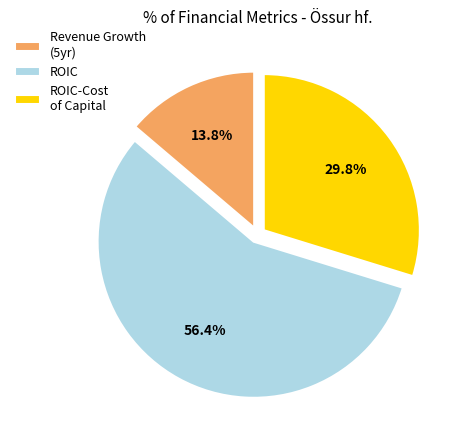

Combined, do ROIC-Cost of Capital and Revenue Growth (5yr) account for over 50%?

No